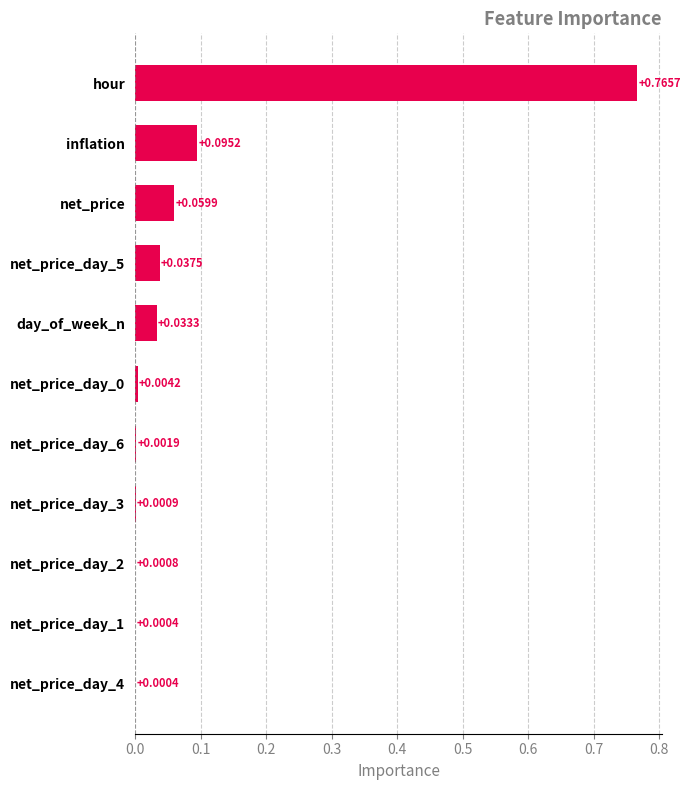

What is the sum of all values?

1.0